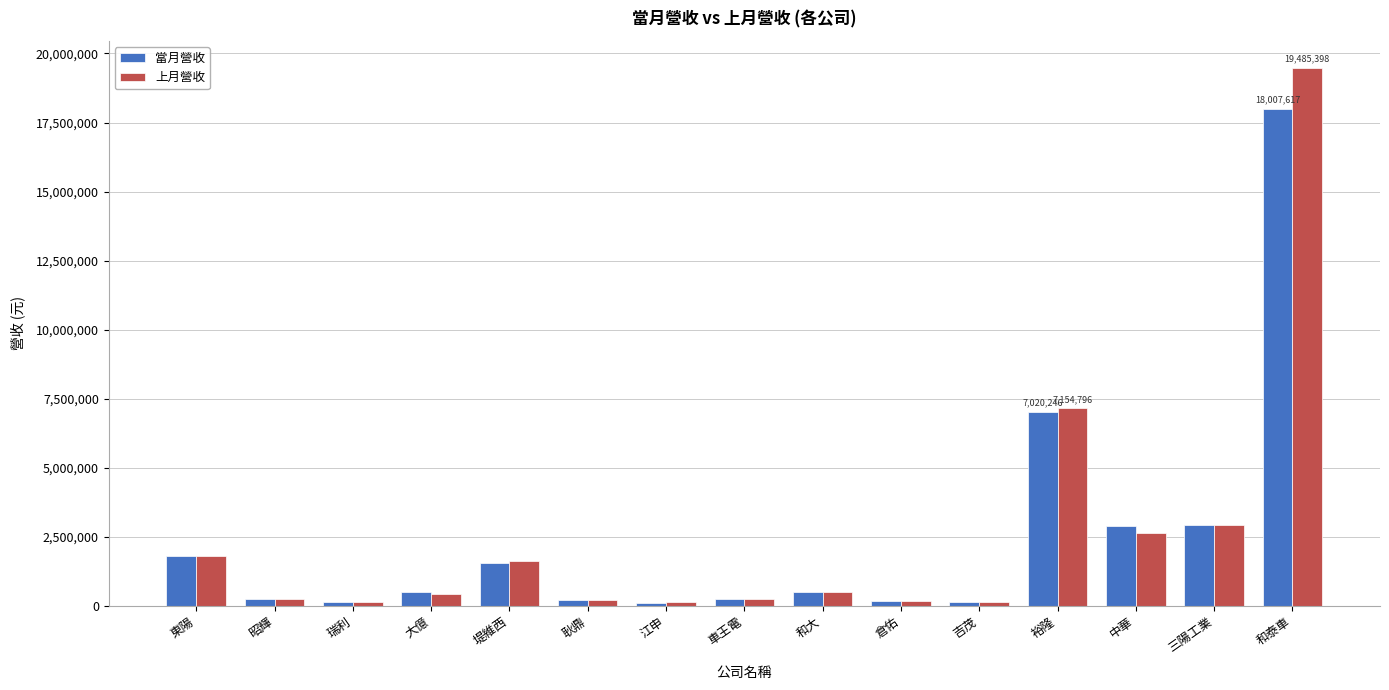

What is the difference between the second highest and second lowest values in the 當月營收 series?

6886434